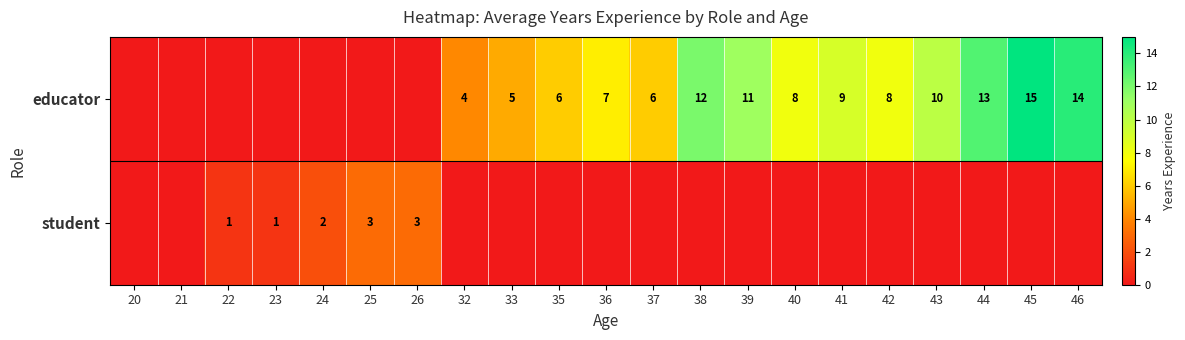

The educator series shows 7 at 45. True or false?

False